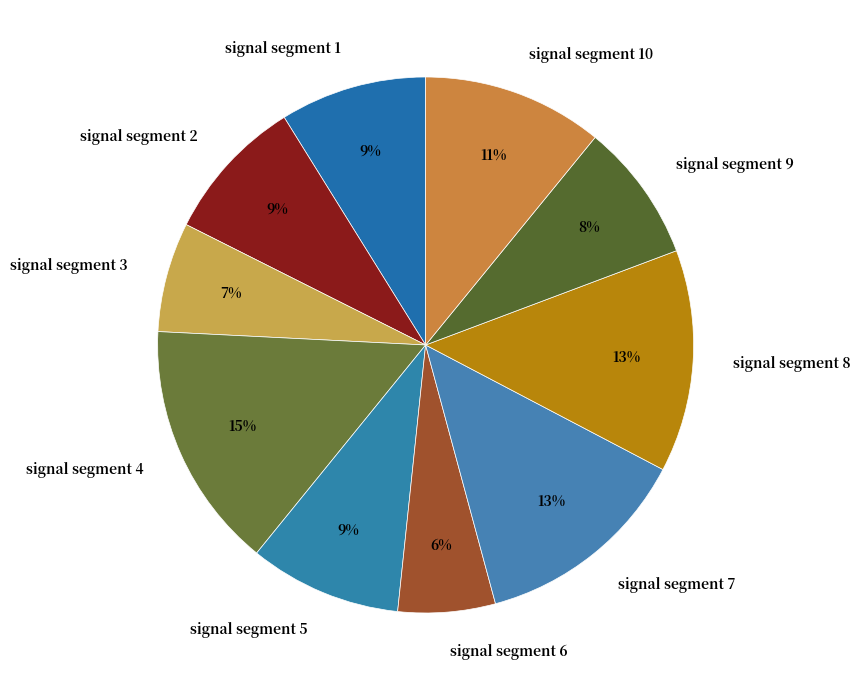

How many segments does this pie chart have?

10